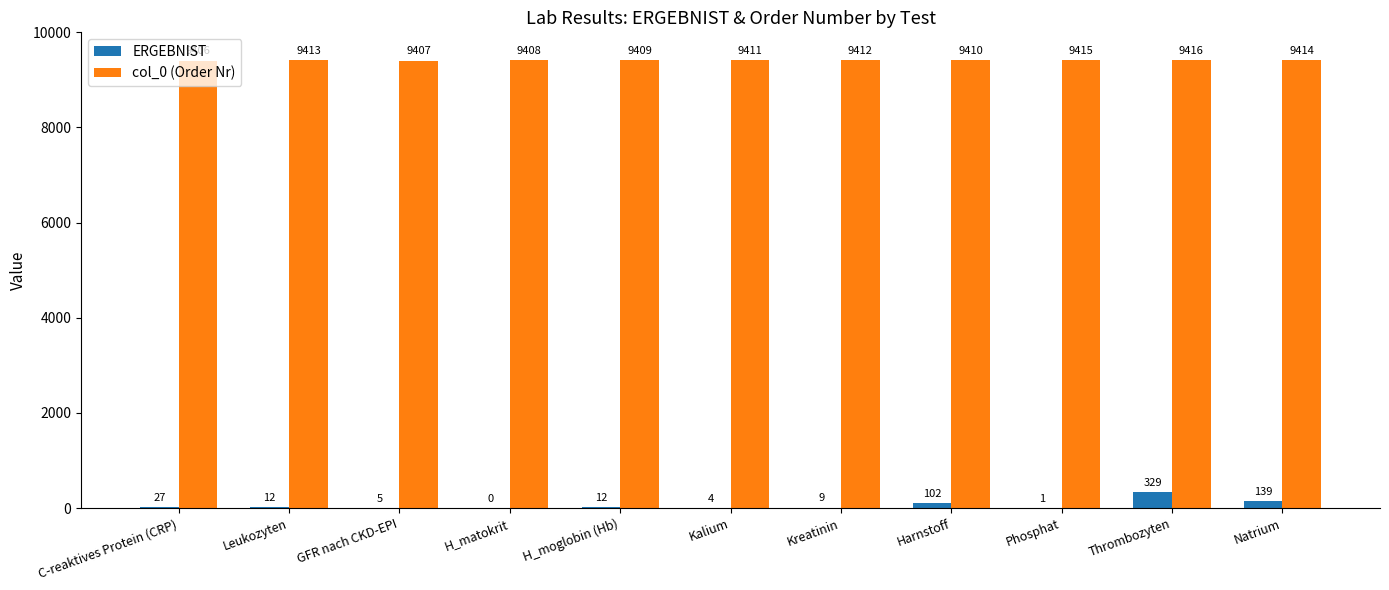

At which category is the sum across all series the highest?

Thrombozyten